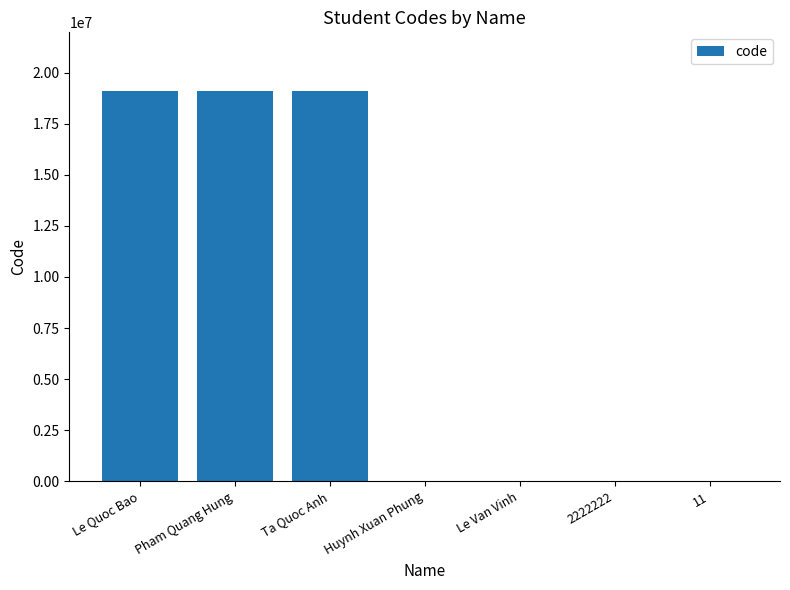

Approximately how many times larger is the value at Le Quoc Bao compared to Pham Quang Hung?

1.0